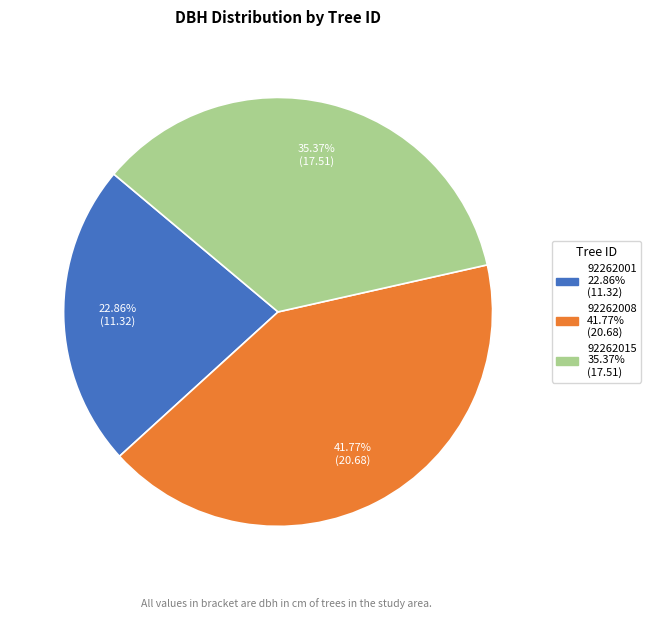

Between 92262015 and 92262008, which is larger?

92262008